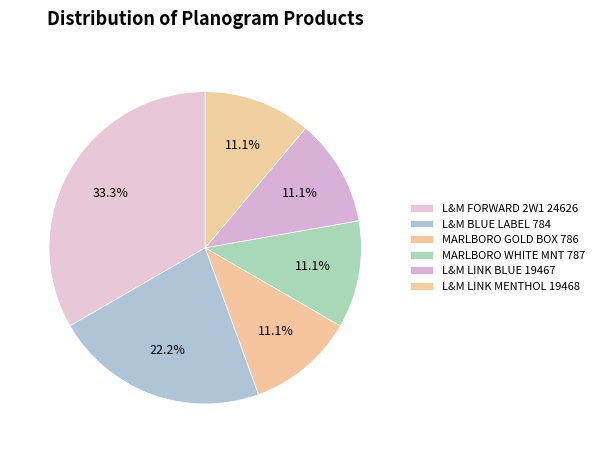

What percentage is the L&M LINK BLUE 19467 slice, to the nearest percent?

11%